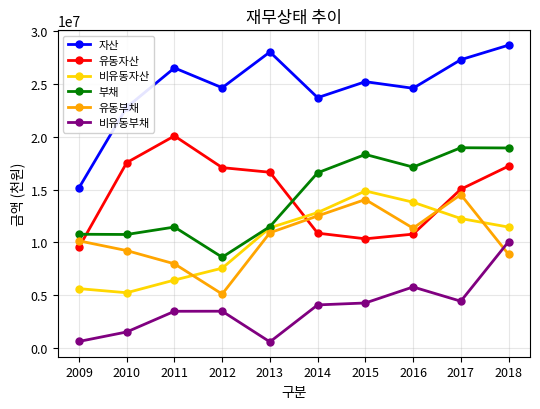

True or false: 자산 and 비유동부채 intersect in this chart.

False